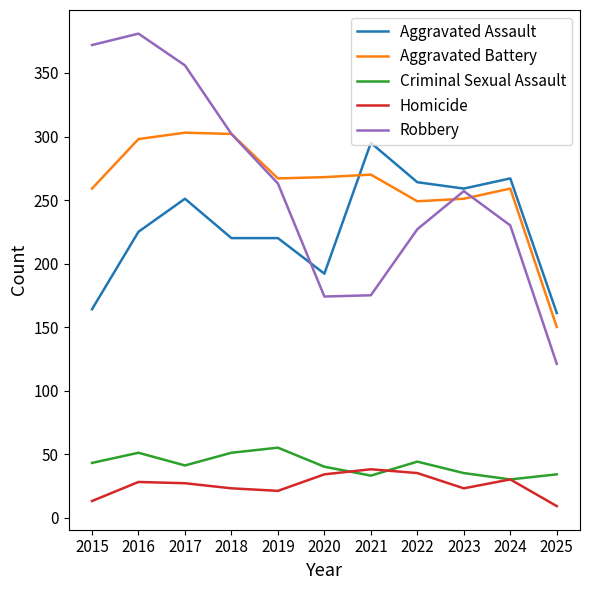

How many distinct data groups are displayed?

5